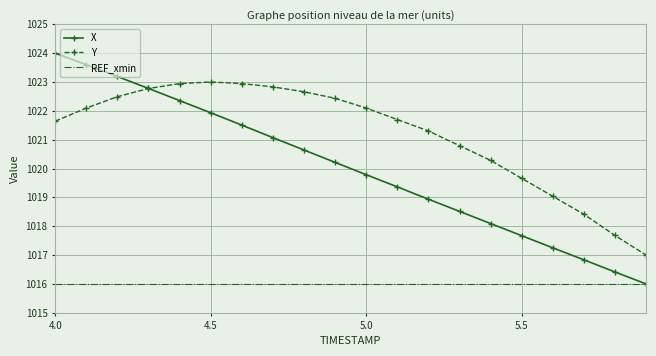

What is the highest value of the REF_xmin series?

1016.0